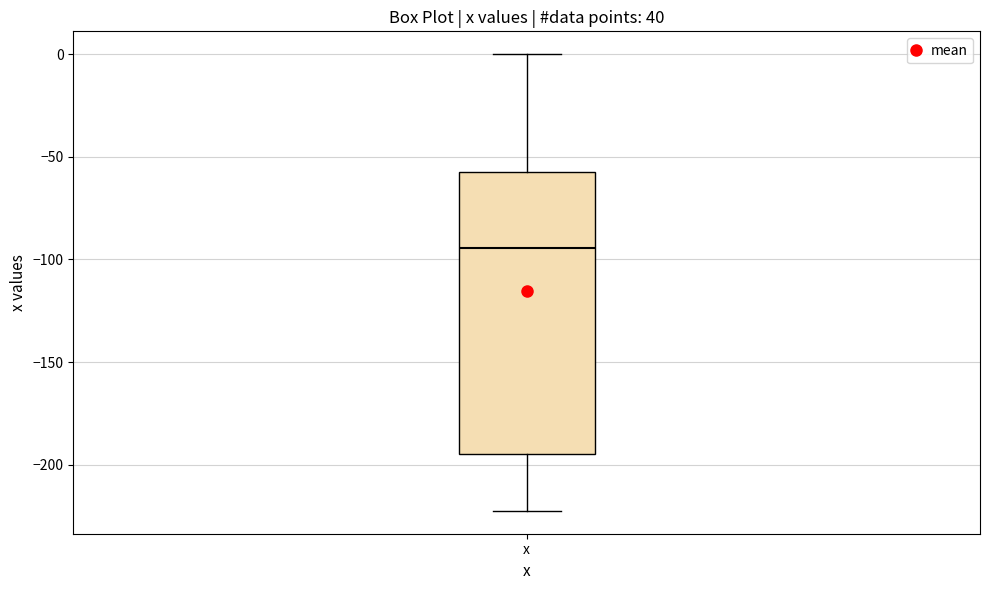

Read this box plot against the y-axis: the position of the median line, the range covered by the box, and the ends of both whiskers. The values are not printed on the chart, so give them approximately, as read against the axis.

median -95, box -195 to -55, whiskers -220 to 0